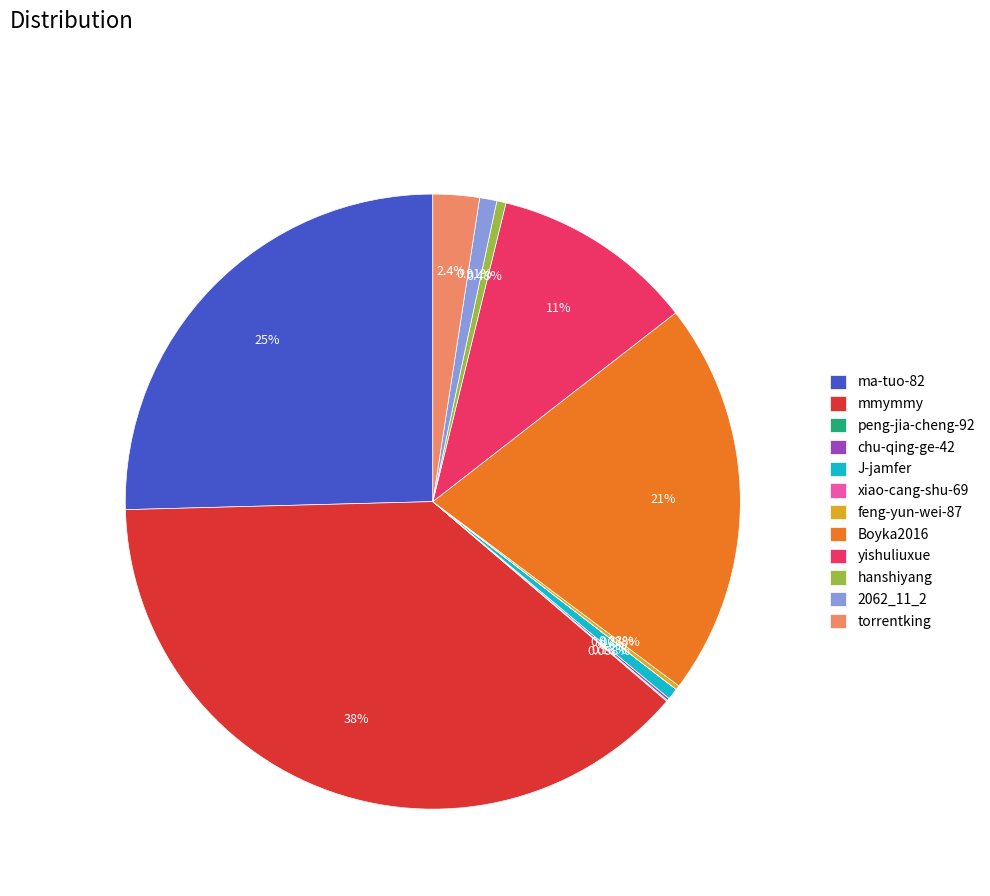

Which slice is the largest?

mmymmy